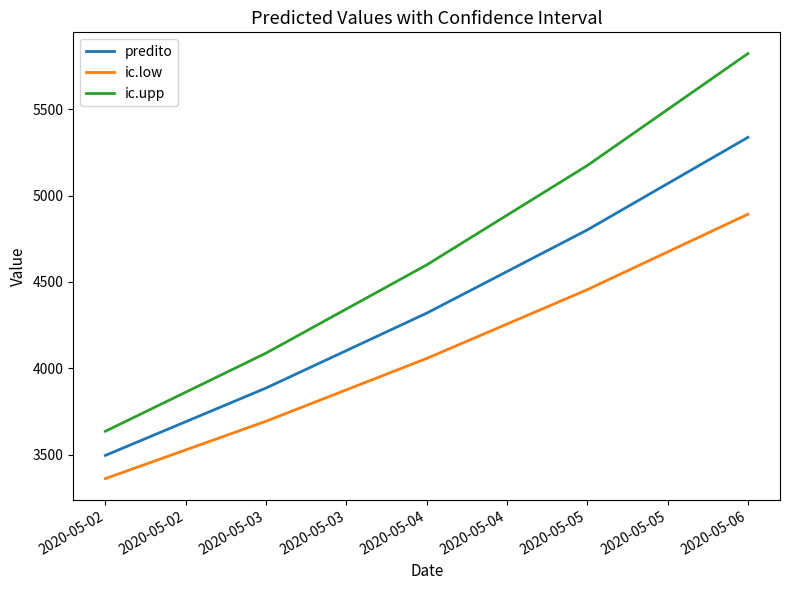

True or false: ic.upp and ic.low cross at least once.

False